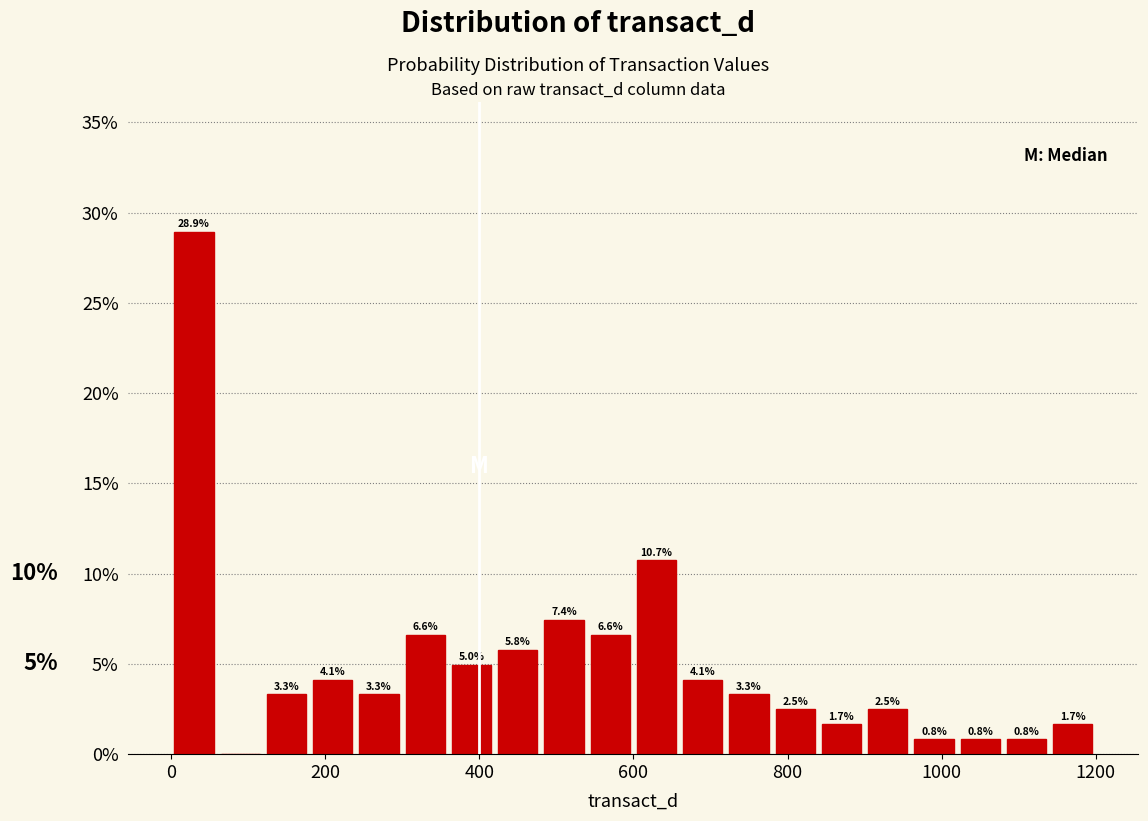

Around what value on the x-axis is the tallest bar? Give the approximate position of its centre, as read against the axis.

40